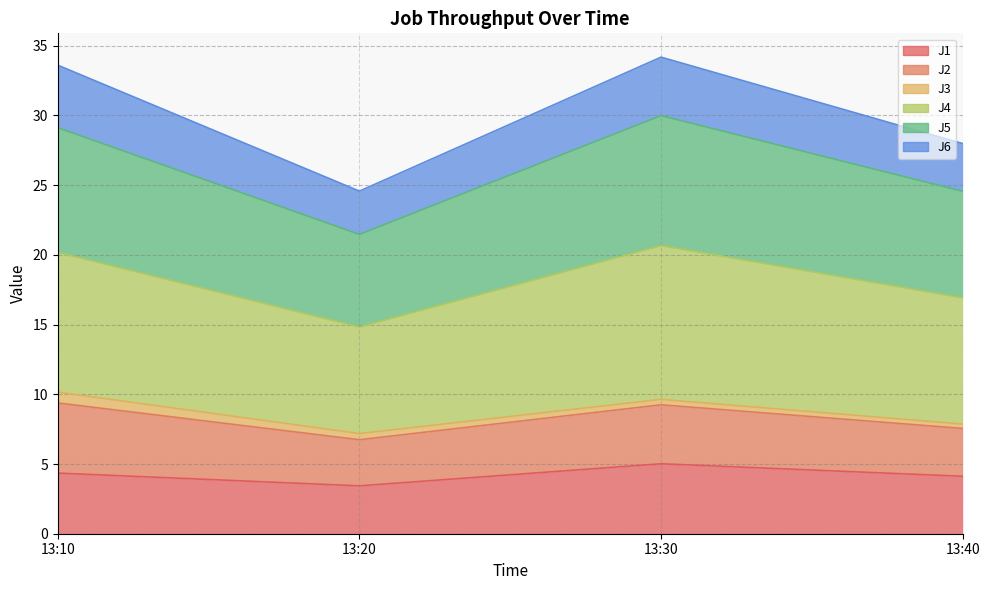

Where is J1 nearest to the value 4?

13:40